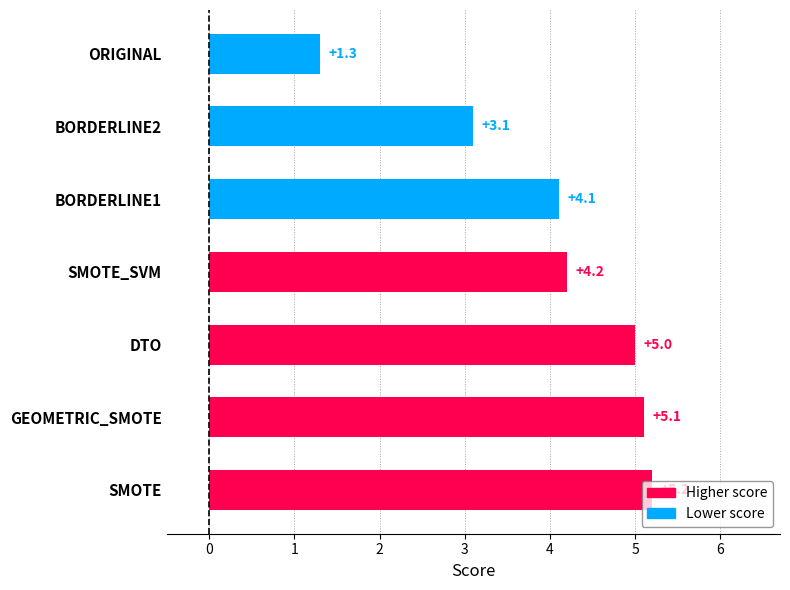

How many values are below 4?

2